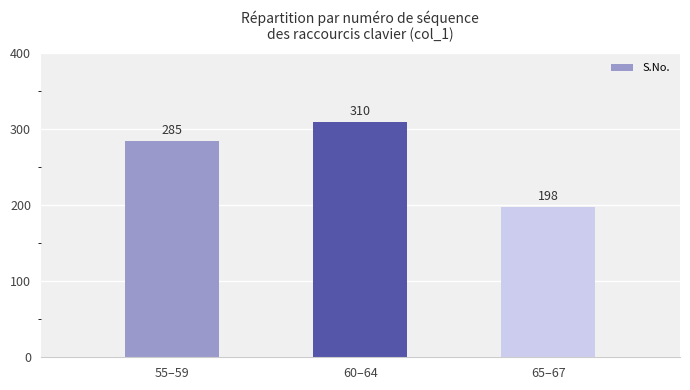

Count the values in the range 198 to 310.

3